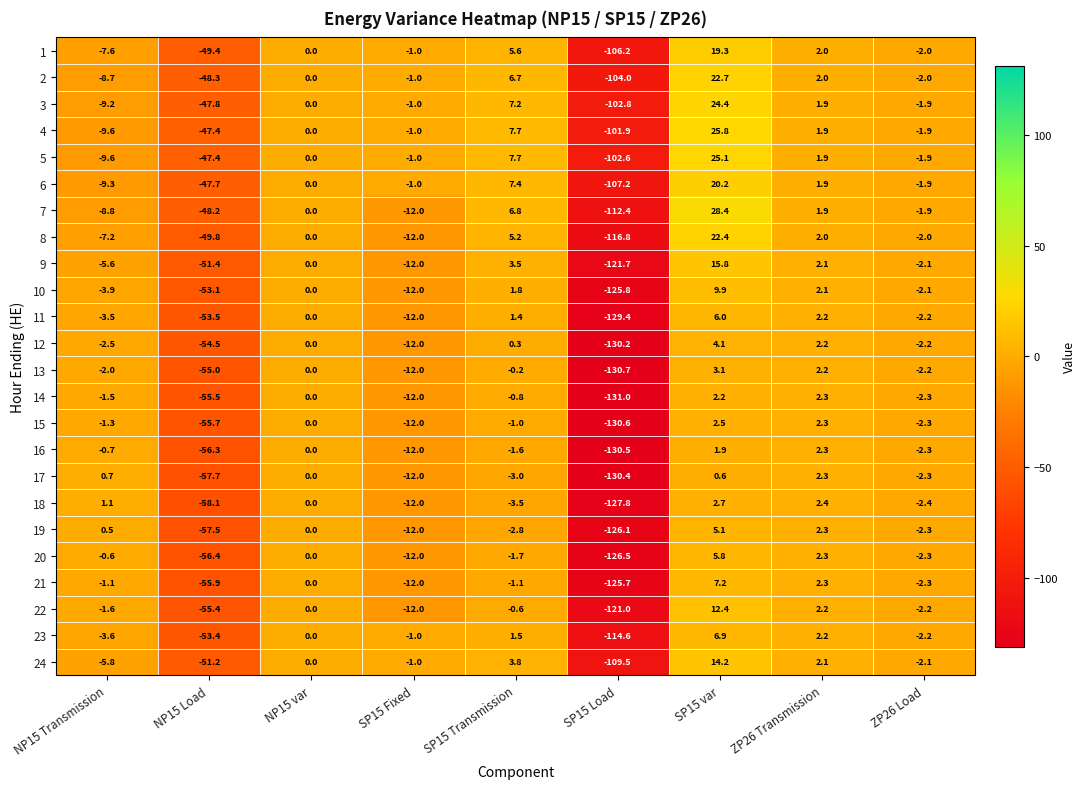

What is the minimum value shown in the chart?

-131.0